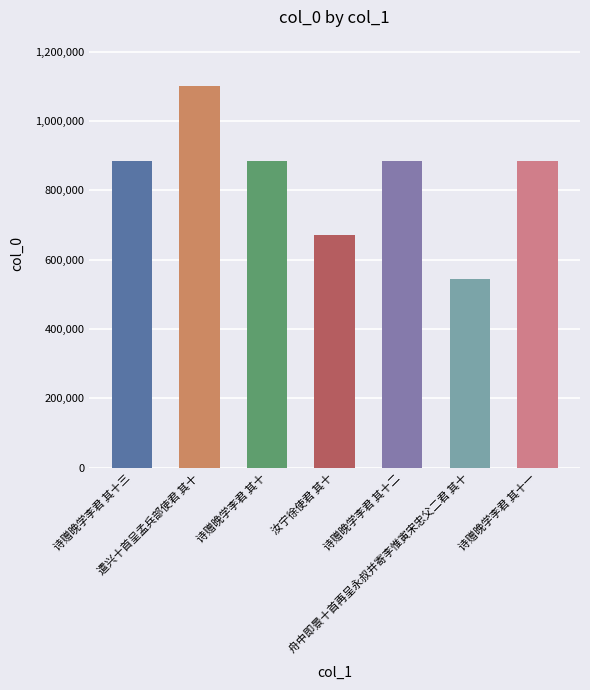

Does the chart contain stacked bars?

No